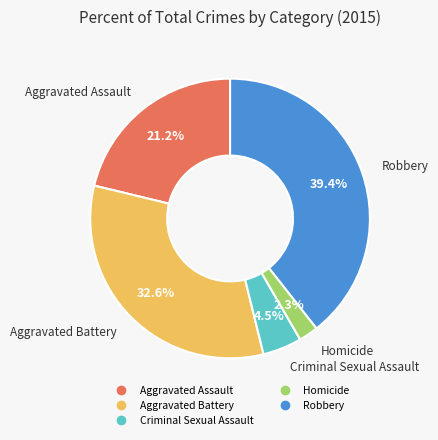

Approximately how many times larger is the value at Criminal Sexual Assault compared to Homicide?

2.0